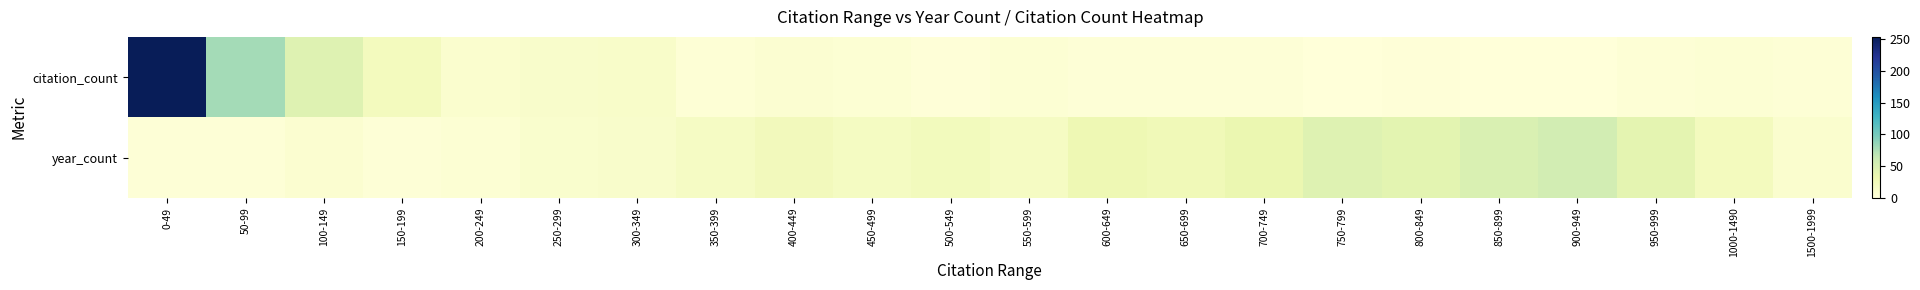

Which series has the largest range (max minus min)?

citation_count